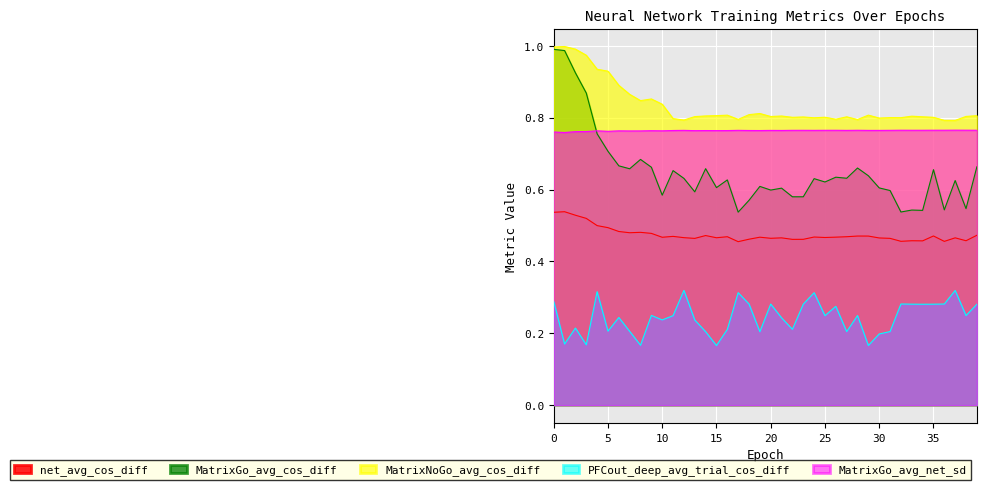

Reading left to right, list all the values displayed in this chart.

net_avg_cos_diff: 0=0.5	1=0.5	2=0.5	3=0.5	4=0.5	5=0.5	6=0.5	7=0.5	8=0.5	9=0.5	10=0.5	11=0.5	12=0.5	13=0.5	14=0.5	15=0.5	16=0.5	17=0.5	18=0.5	19=0.5	20=0.5	21=0.5	22=0.5	23=0.5	24=0.5	25=0.5	26=0.5	27=0.5	28=0.5	29=0.5	30=0.5	31=0.5	32=0.5	33=0.5	34=0.5	35=0.5	36=0.5	37=0.5	38=0.5	39=0.5
MatrixGo_avg_cos_diff: 0=1.0	1=1.0	2=0.9	3=0.9	4=0.8	5=0.7	6=0.7	7=0.7	8=0.7	9=0.7	10=0.6	11=0.7	12=0.6	13=0.6	14=0.7	15=0.6	16=0.6	17=0.5	18=0.6	19=0.6	20=0.6	21=0.6	22=0.6	23=0.6	24=0.6	25=0.6	26=0.6	27=0.6	28=0.7	29=0.6	30=0.6	31=0.6	32=0.5	33=0.5	34=0.5	35=0.7	36=0.5	37=0.6	38=0.5	39=0.7
MatrixNoGo_avg_cos_diff: 0=1.0	1=1.0	2=1.0	3=1.0	4=0.9	5=0.9	6=0.9	7=0.9	8=0.8	9=0.9	10=0.8	11=0.8	12=0.8	13=0.8	14=0.8	15=0.8	16=0.8	17=0.8	18=0.8	19=0.8	20=0.8	21=0.8	22=0.8	23=0.8	24=0.8	25=0.8	26=0.8	27=0.8	28=0.8	29=0.8	30=0.8	31=0.8	32=0.8	33=0.8	34=0.8	35=0.8	36=0.8	37=0.8	38=0.8	39=0.8
PFCout_deep_avg_trial_cos_diff: 0=0.3	1=0.2	2=0.2	3=0.2	4=0.3	5=0.2	6=0.2	7=0.2	8=0.2	9=0.2	10=0.2	11=0.2	12=0.3	13=0.2	14=0.2	15=0.2	16=0.2	17=0.3	18=0.3	19=0.2	20=0.3	21=0.2	22=0.2	23=0.3	24=0.3	25=0.2	26=0.3	27=0.2	28=0.2	29=0.2	30=0.2	31=0.2	32=0.3	33=0.3	34=0.3	35=0.3	36=0.3	37=0.3	38=0.2	39=0.3
MatrixGo_avg_net_sd: 0=0.8	1=0.8	2=0.8	3=0.8	4=0.8	5=0.8	6=0.8	7=0.8	8=0.8	9=0.8	10=0.8	11=0.8	12=0.8	13=0.8	14=0.8	15=0.8	16=0.8	17=0.8	18=0.8	19=0.8	20=0.8	21=0.8	22=0.8	23=0.8	24=0.8	25=0.8	26=0.8	27=0.8	28=0.8	29=0.8	30=0.8	31=0.8	32=0.8	33=0.8	34=0.8	35=0.8	36=0.8	37=0.8	38=0.8	39=0.8